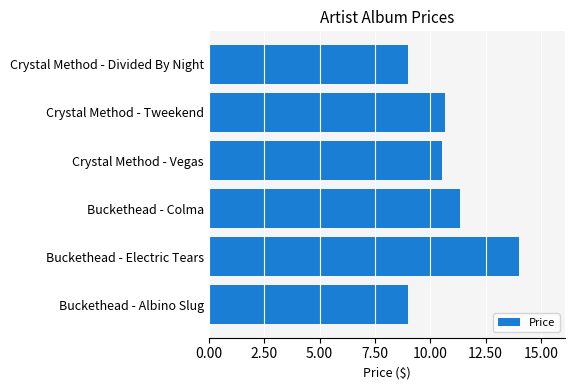

Which category has the highest value across all series?

Buckethead - Electric Tears